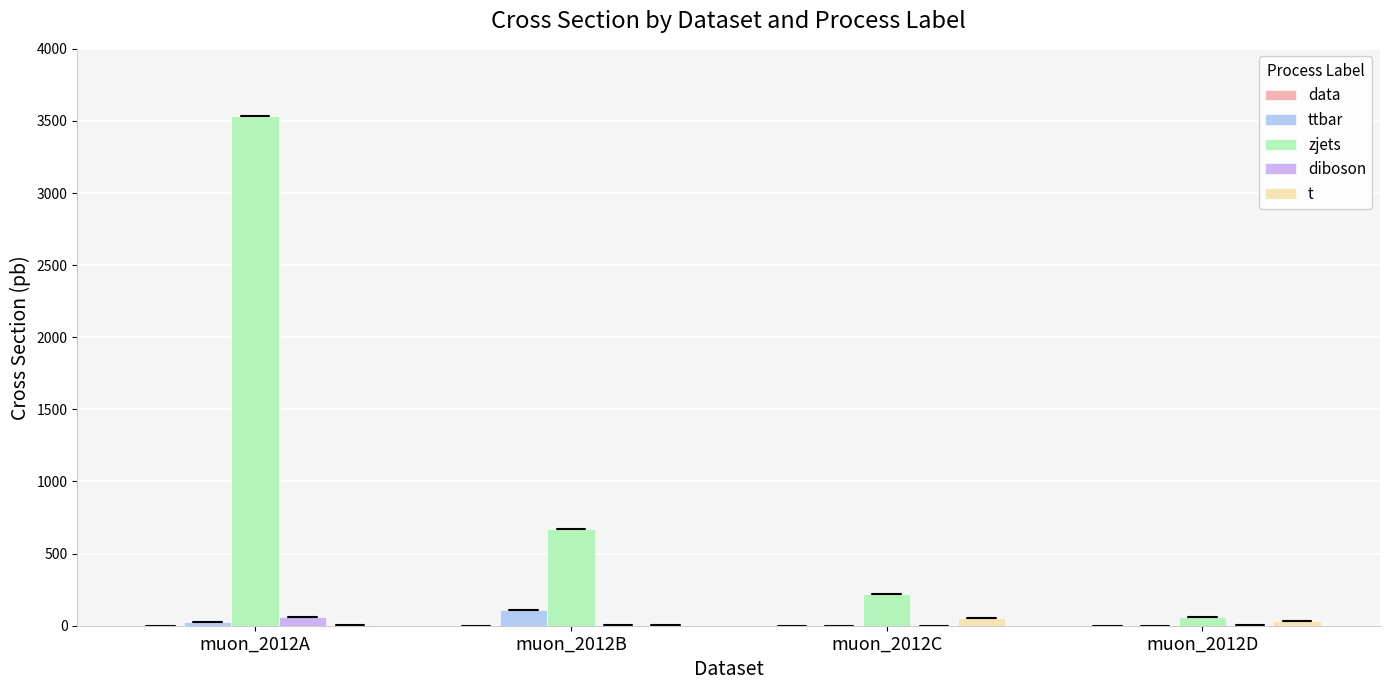

Is it true that t equals 30.7 at muon_2012D?

True